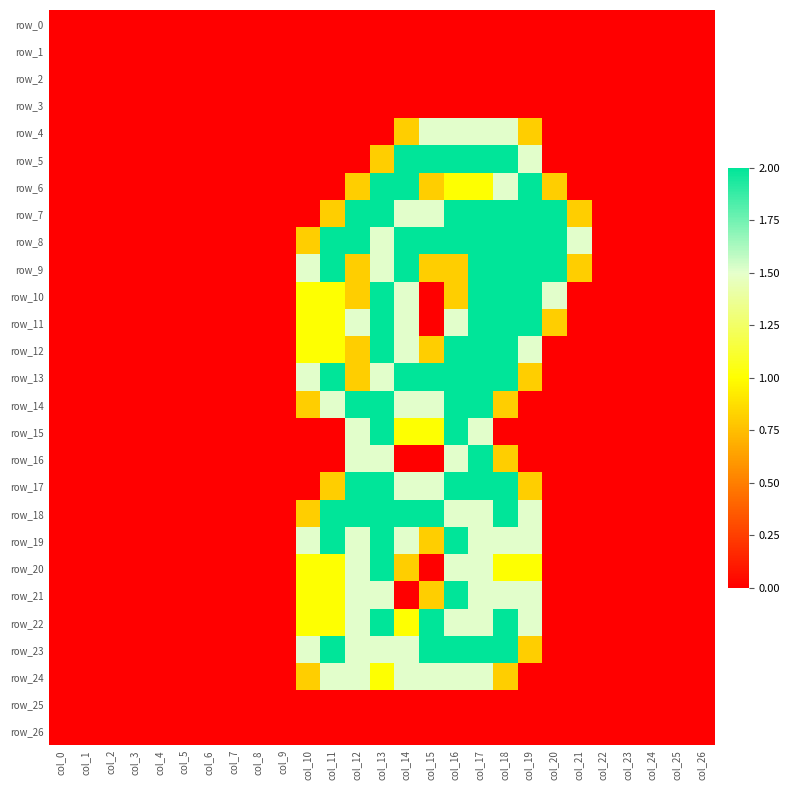

The value of row_11 at col_23 is -1.2. True or false?

False